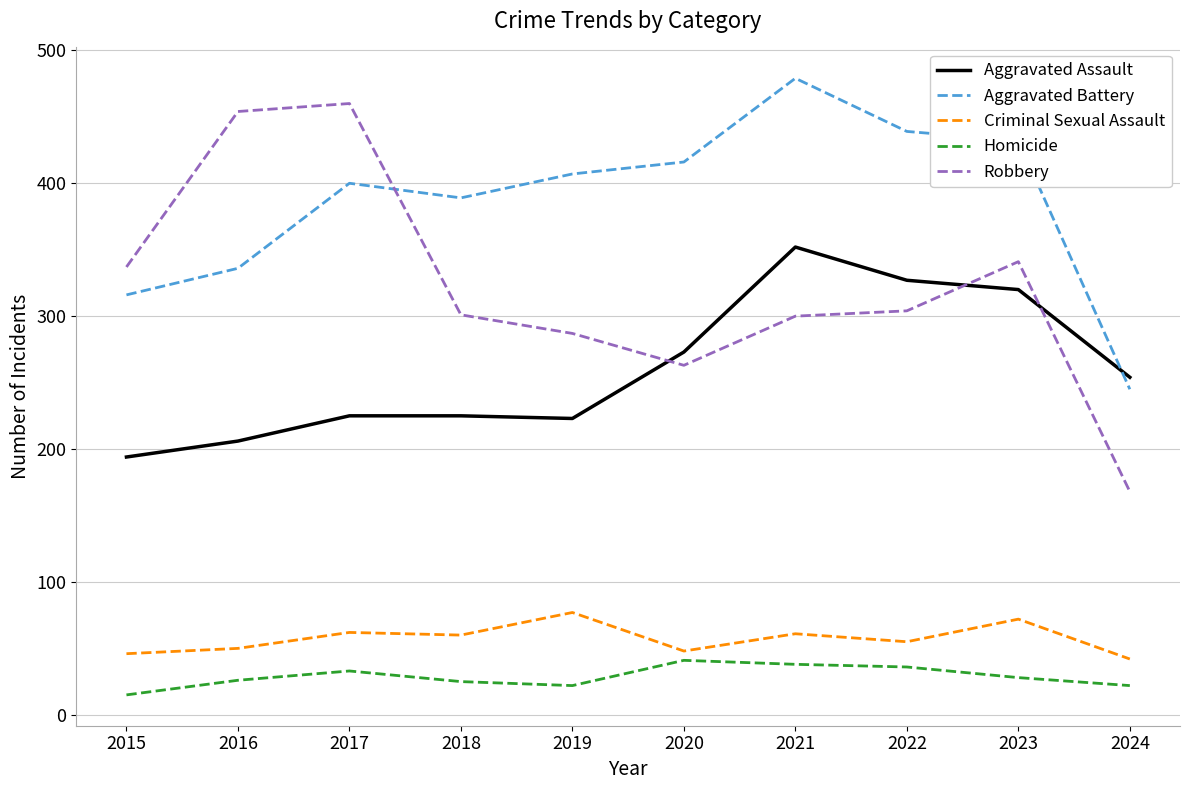

Rank the categories by Aggravated Battery value from highest to lowest.

2021, 2022, 2023, 2020, 2019, 2017, 2018, 2016, 2015, 2024